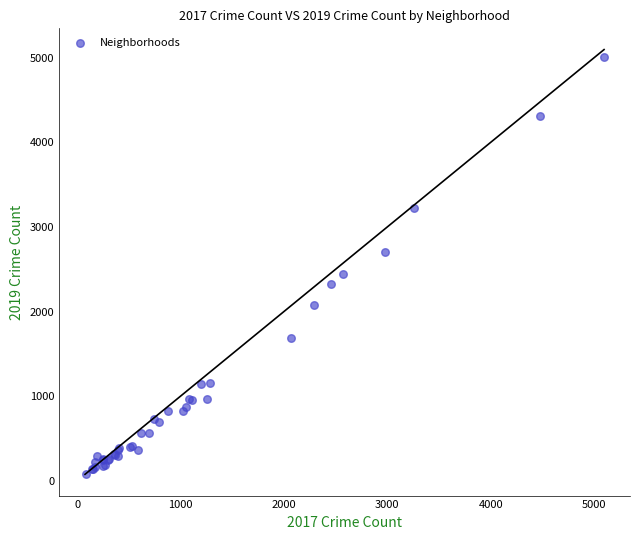

What Y value in the scatter plot is closest to 2542?

2441